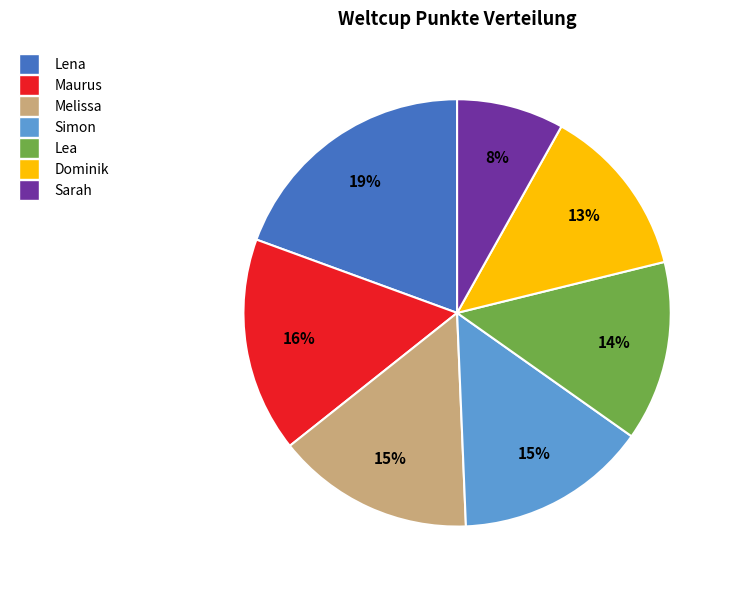

Which has a higher value, Sarah or Simon?

Simon